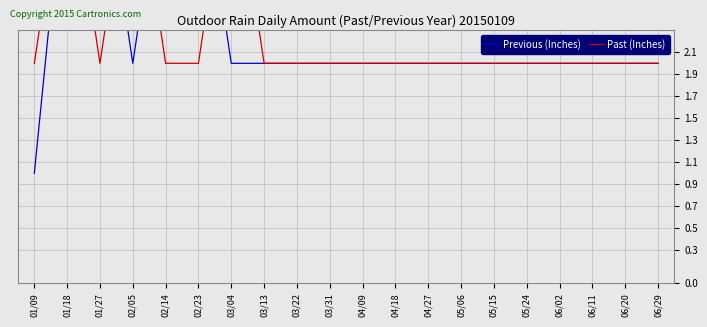

What value does the Previous (Inches) series have at 06/29?

2